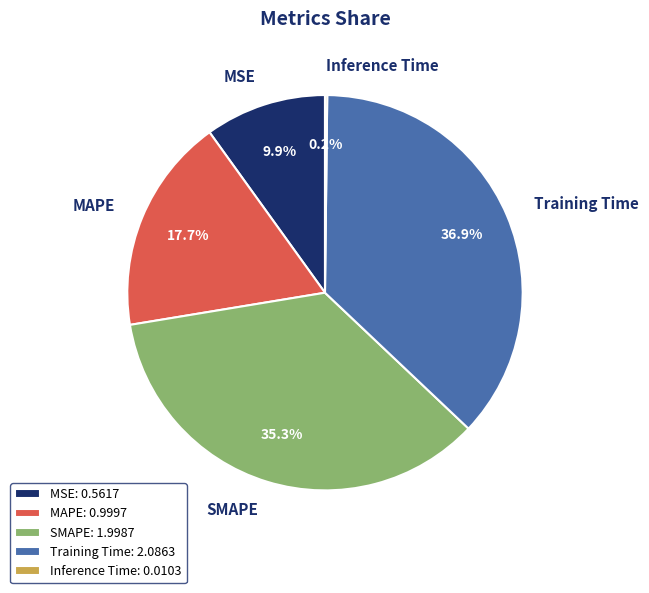

Is the sum of MSE and MAPE greater than half?

No